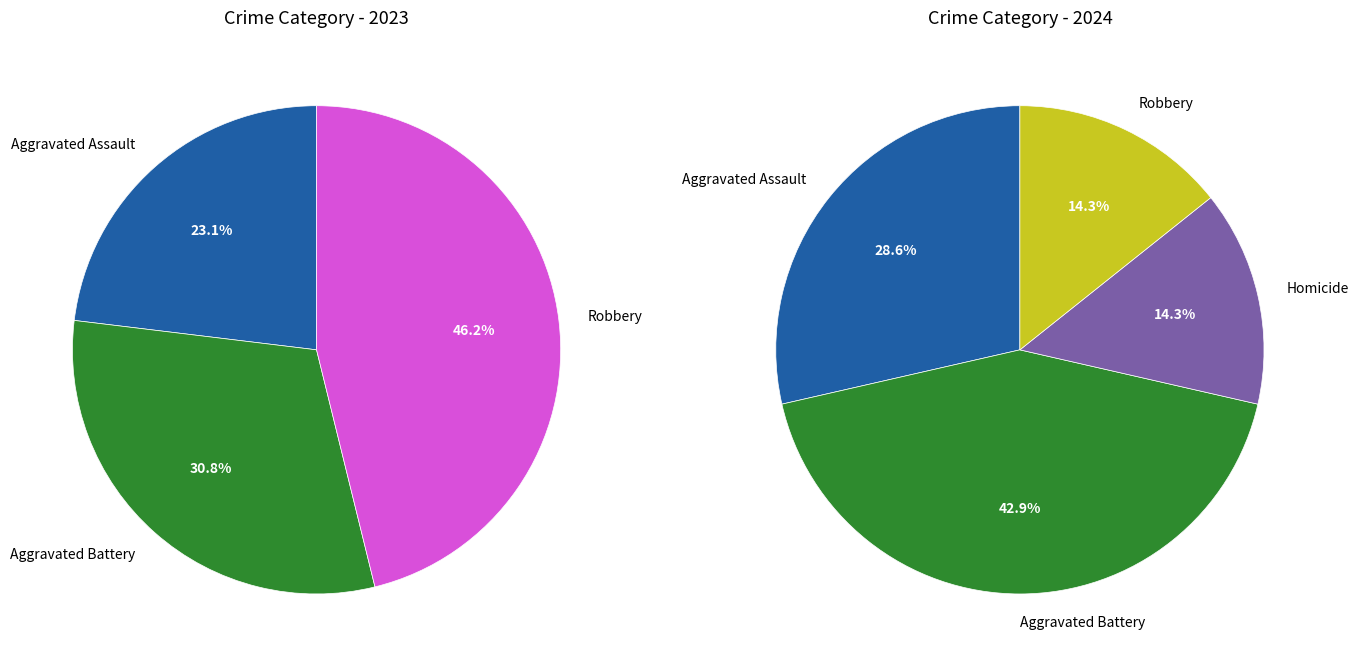

To the nearest percent, what portion does Aggravated Assault represent?

29%